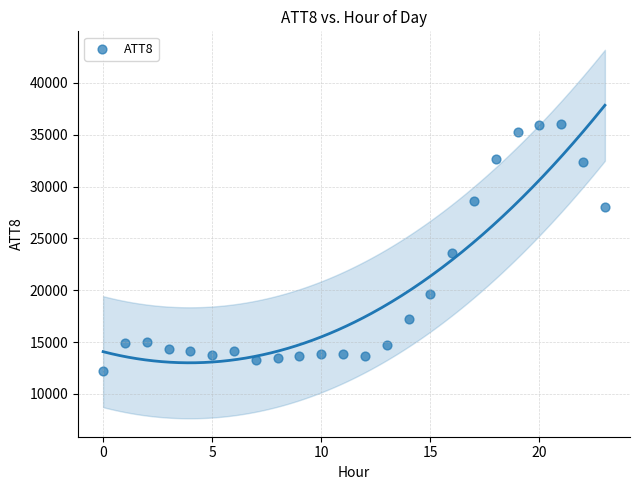

What is the range of Y values (max minus min)?

23800